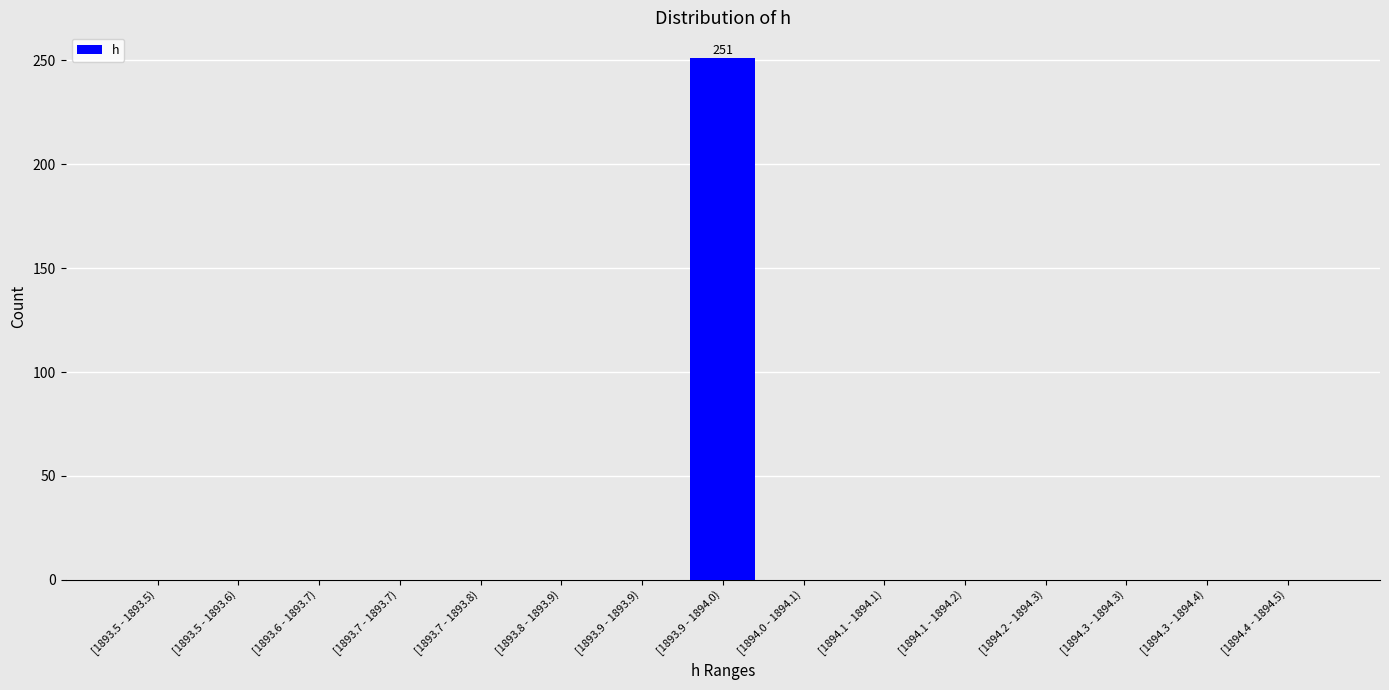

Reading left to right, what are all the values shown in this chart?

[1893.5 - 1893.5)=0	[1893.5 - 1893.6)=0	[1893.6 - 1893.7)=0	[1893.7 - 1893.7)=0	[1893.7 - 1893.8)=0	[1893.8 - 1893.9)=0	[1893.9 - 1893.9)=0	[1893.9 - 1894.0)=251	[1894.0 - 1894.1)=0	[1894.1 - 1894.1)=0	[1894.1 - 1894.2)=0	[1894.2 - 1894.3)=0	[1894.3 - 1894.3)=0	[1894.3 - 1894.4)=0	[1894.4 - 1894.5)=0